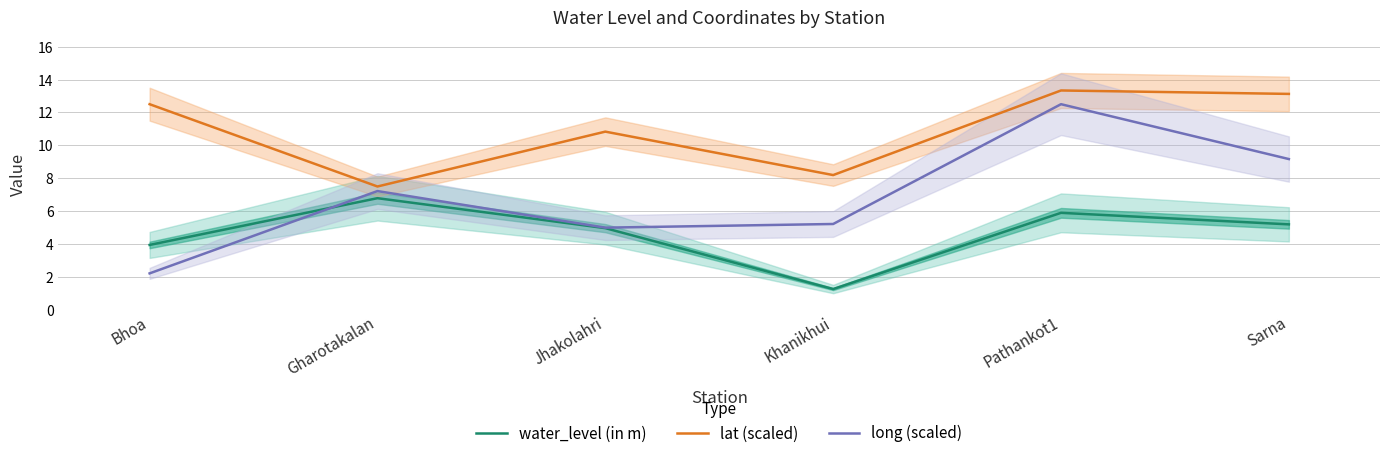

What is the sum of the long (scaled) values at Jhakolahri and Sarna?

14.2